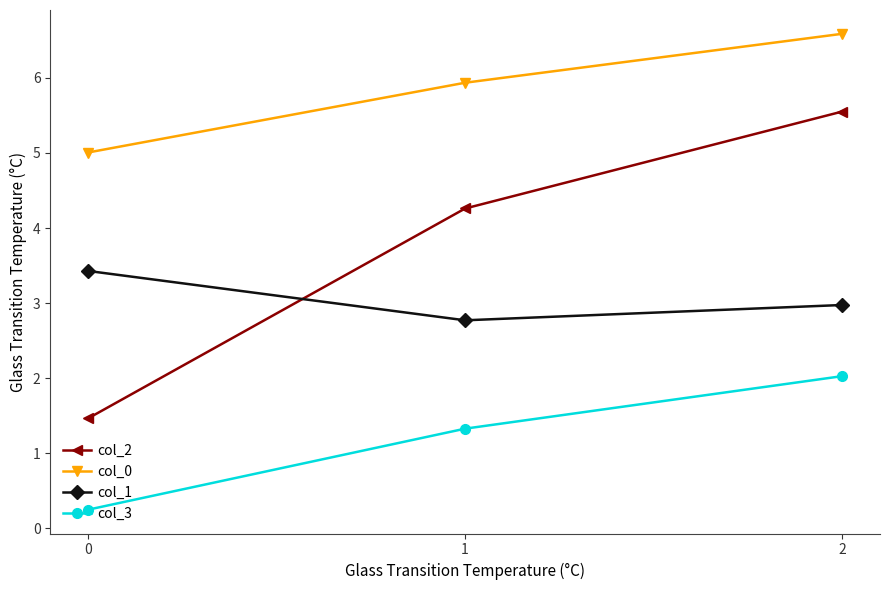

What are all the series names shown in the legend?

col_2, col_0, col_1, col_3